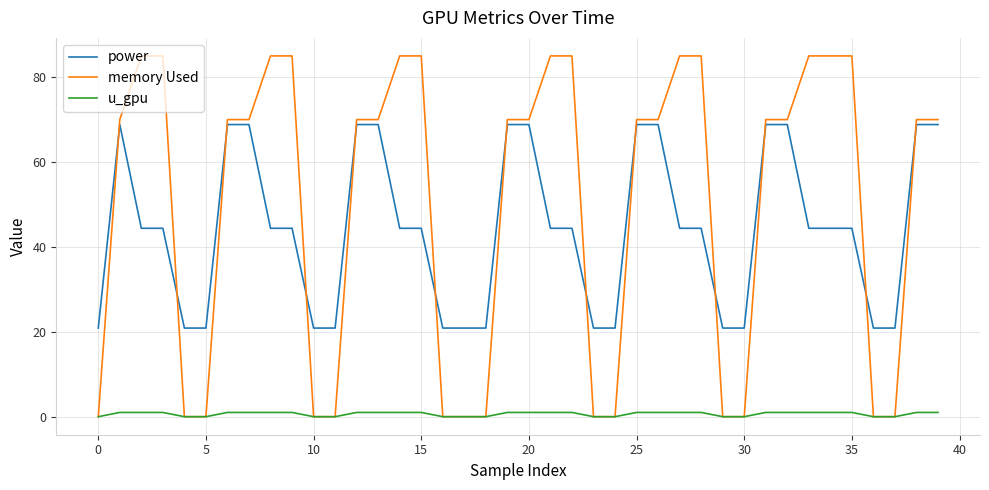

Which series has the largest range (max minus min)?

memory Used